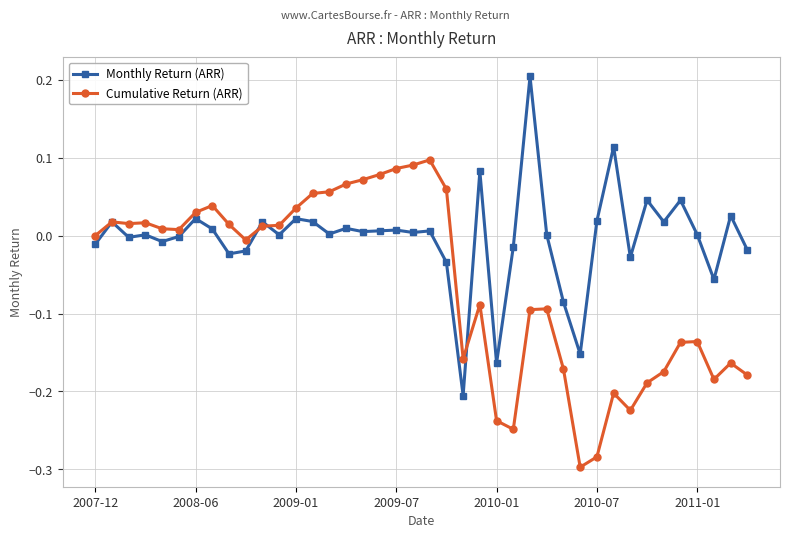

Which series has the largest total across all categories?

Monthly Return (ARR)